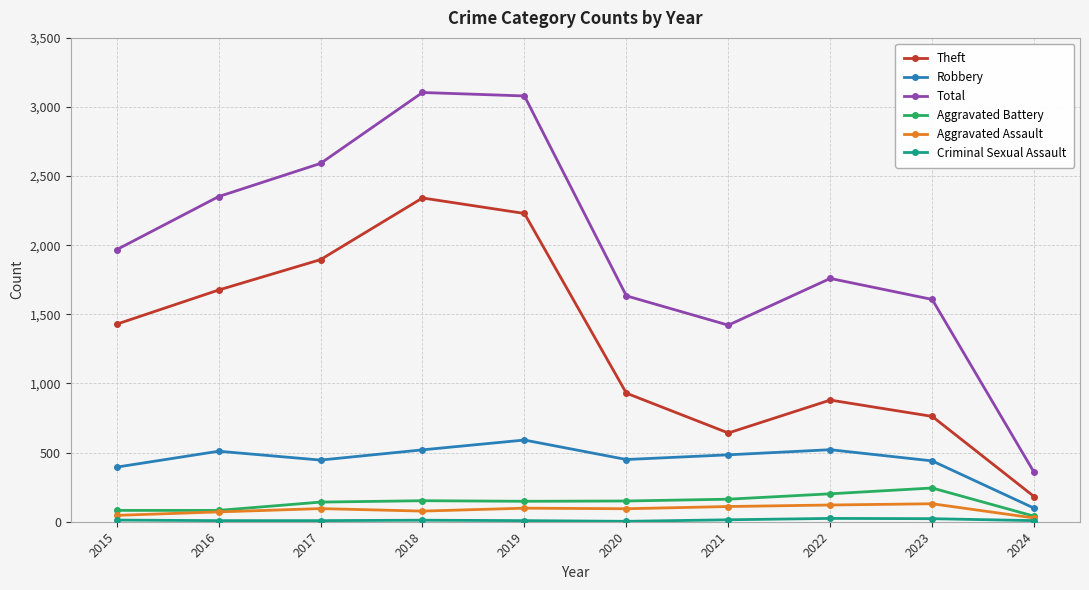

At which label does Robbery reach its minimum?

2024